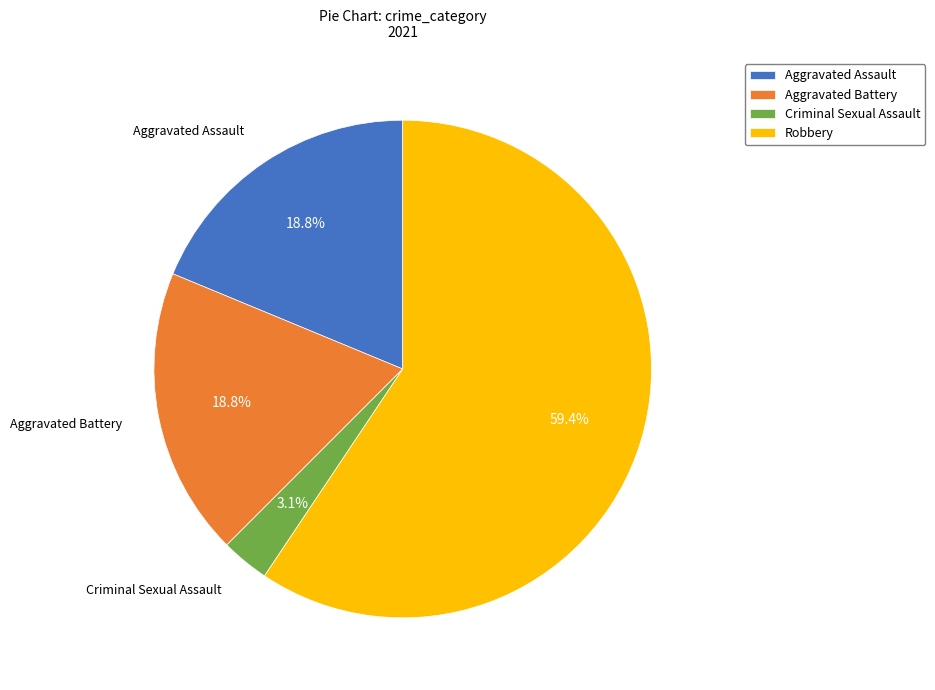

What is the ratio of the value at Aggravated Battery to the value at Robbery?

0.3